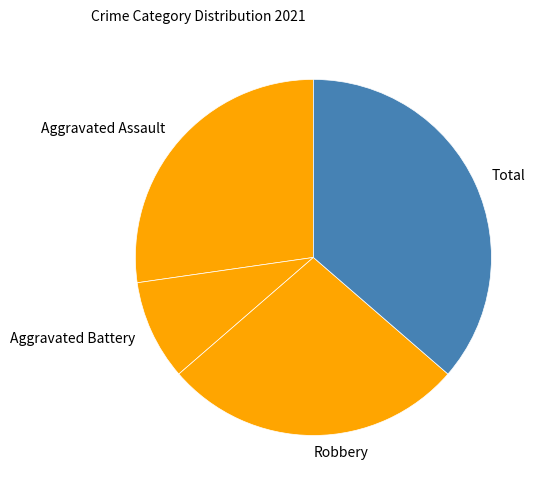

Which category has the biggest portion of the pie?

Total